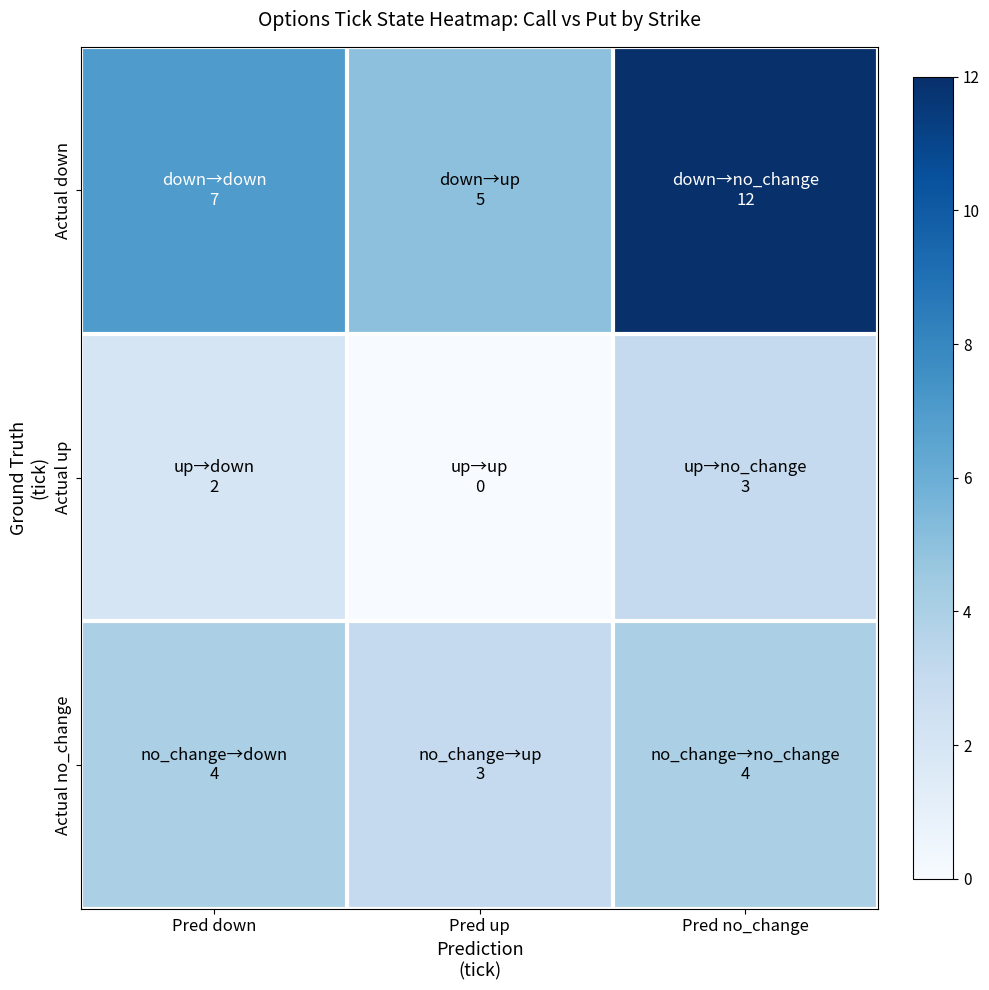

Reading right to left, what are all the values shown in this chart?

Actual down: Pred no_change=12	Pred up=5	Pred down=7
Actual up: Pred no_change=3	Pred up=0	Pred down=2
Actual no_change: Pred no_change=4	Pred up=3	Pred down=4